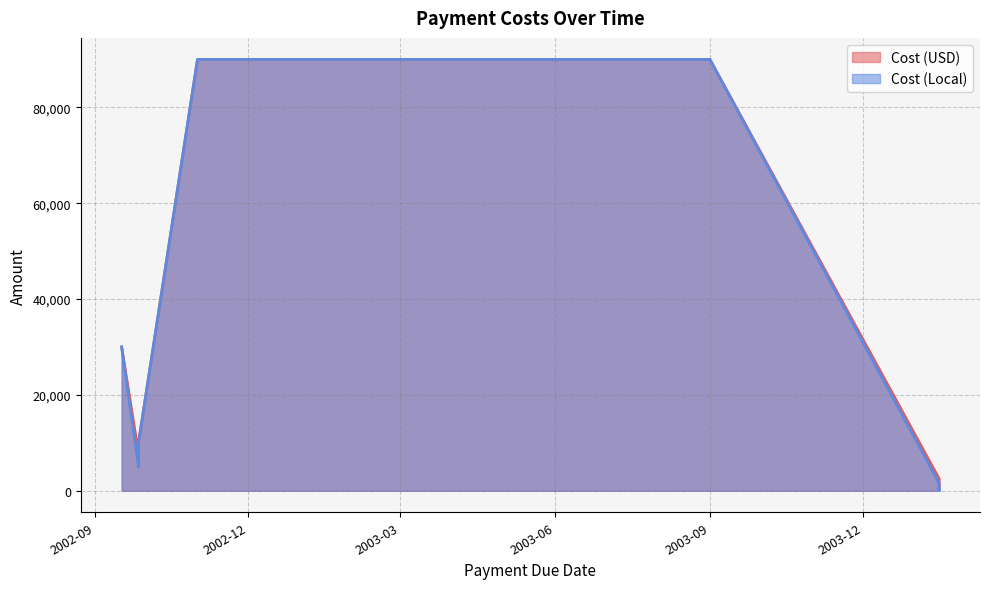

True or false: Cost (USD) and Cost (Local) intersect in this chart.

False